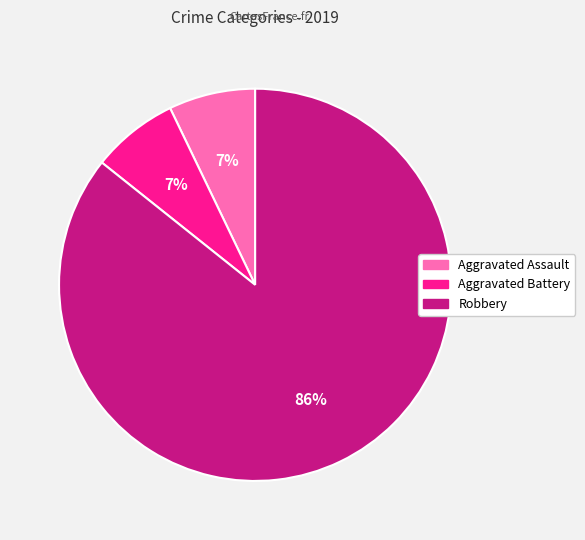

Combined, do Aggravated Assault and Aggravated Battery account for over 50%?

No